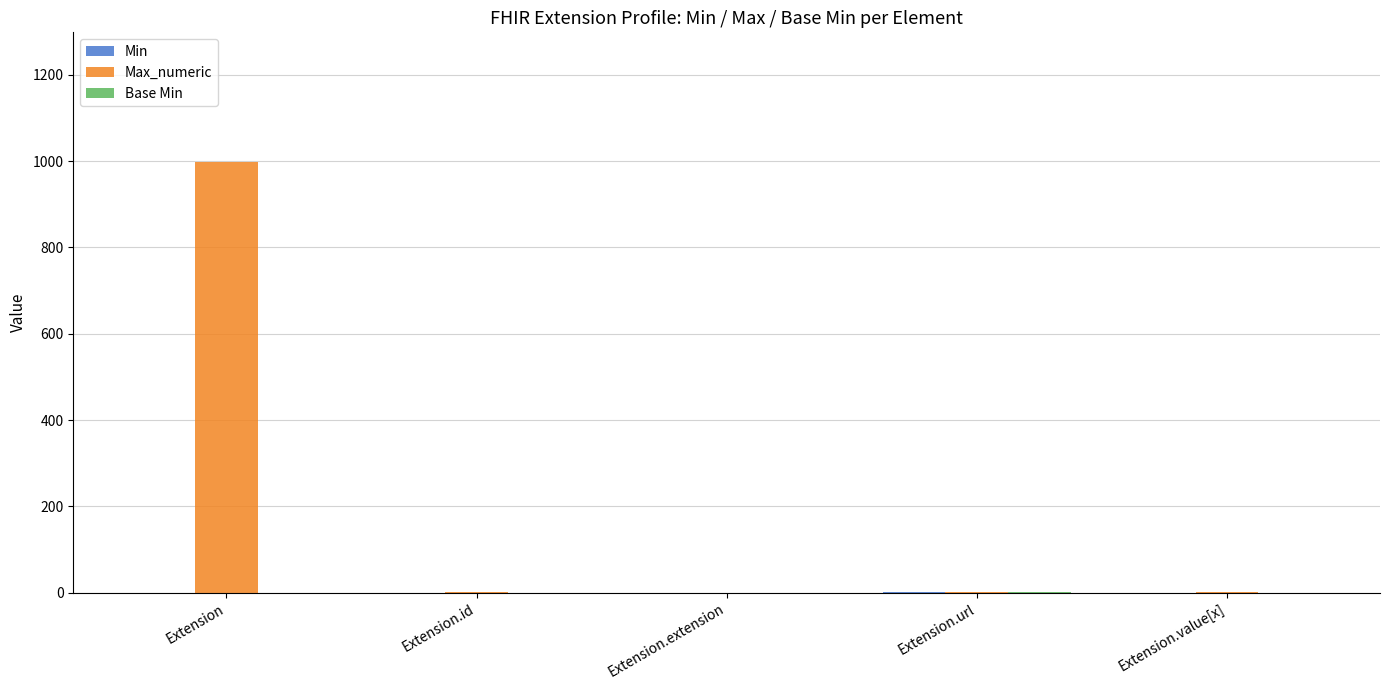

Which category has the highest value in the Max_numeric series?

Extension